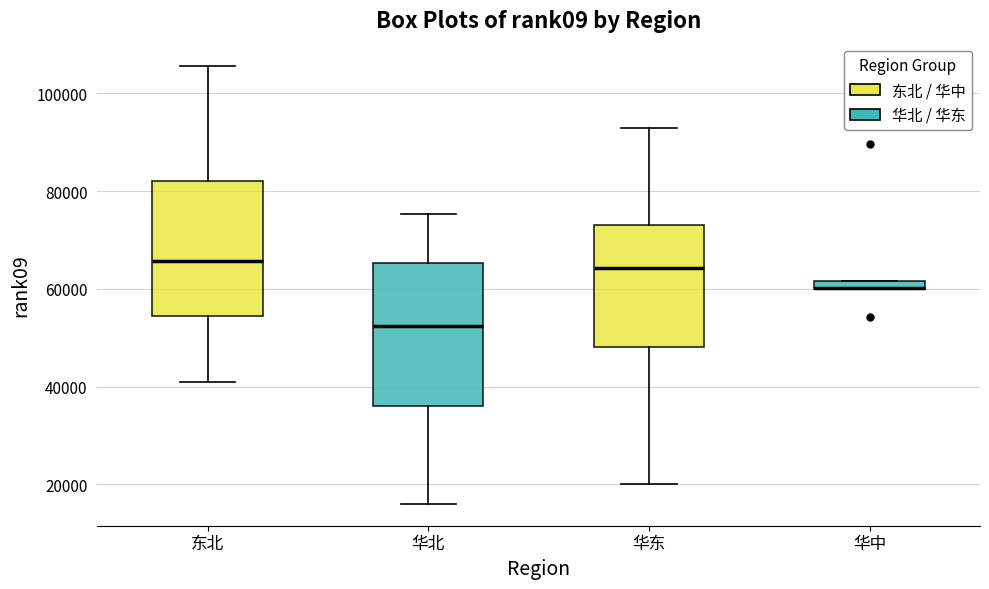

Where is the upper edge of the box for 华中 on the y-axis? The values are not printed on the chart, so give them approximately, as read against the axis.

62000